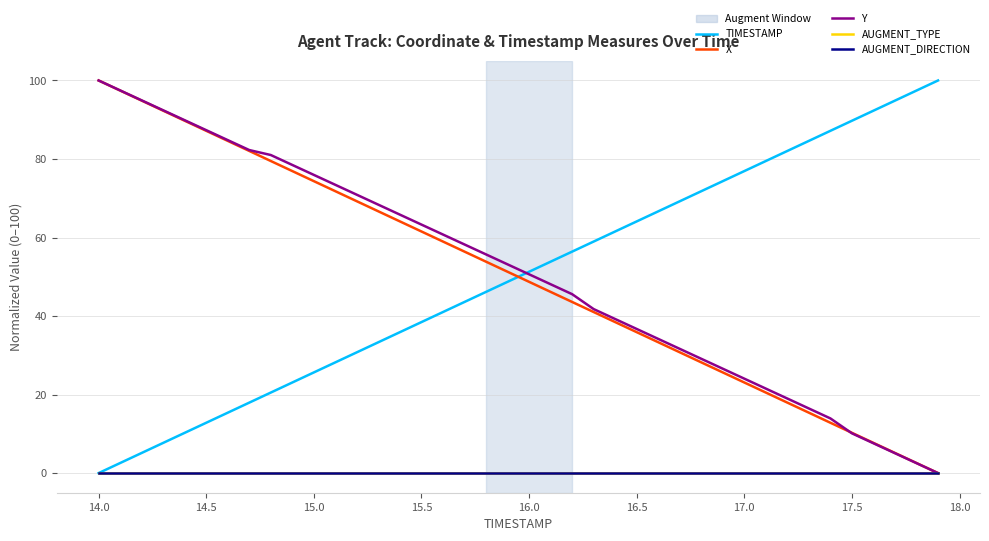

After their last crossing, which series has the higher values: Y or TIMESTAMP?

TIMESTAMP